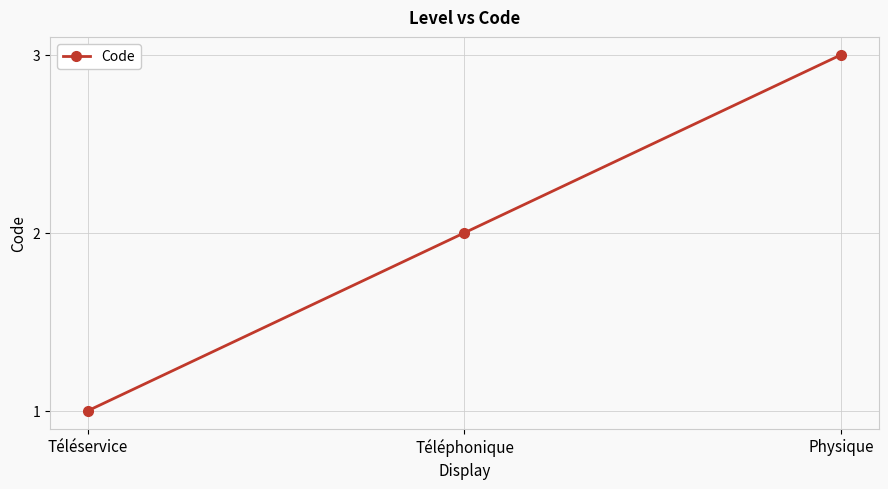

Is it true that the value at Téléservice is 1?

True